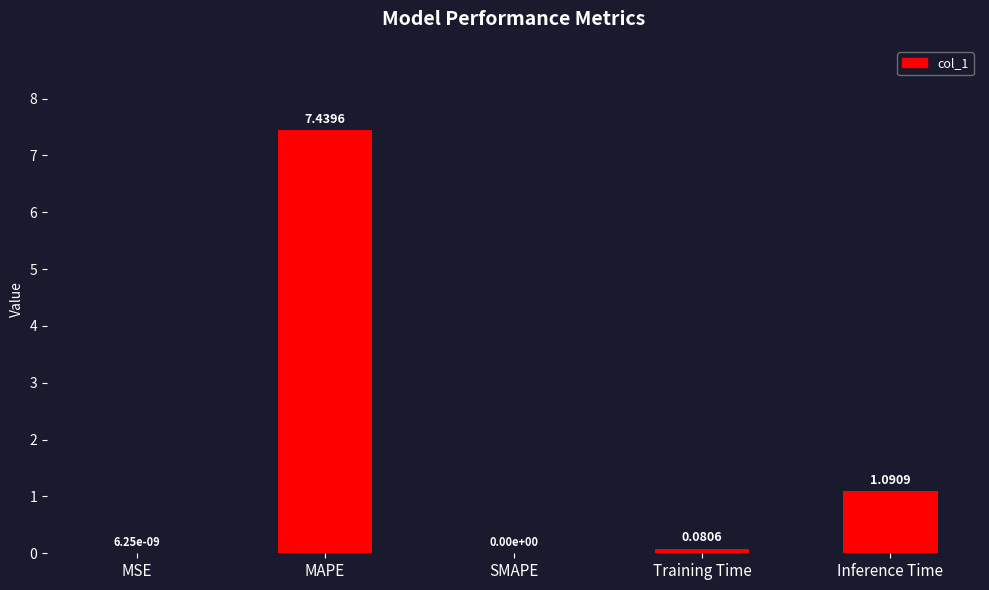

Between MAPE and SMAPE, which is larger?

MAPE